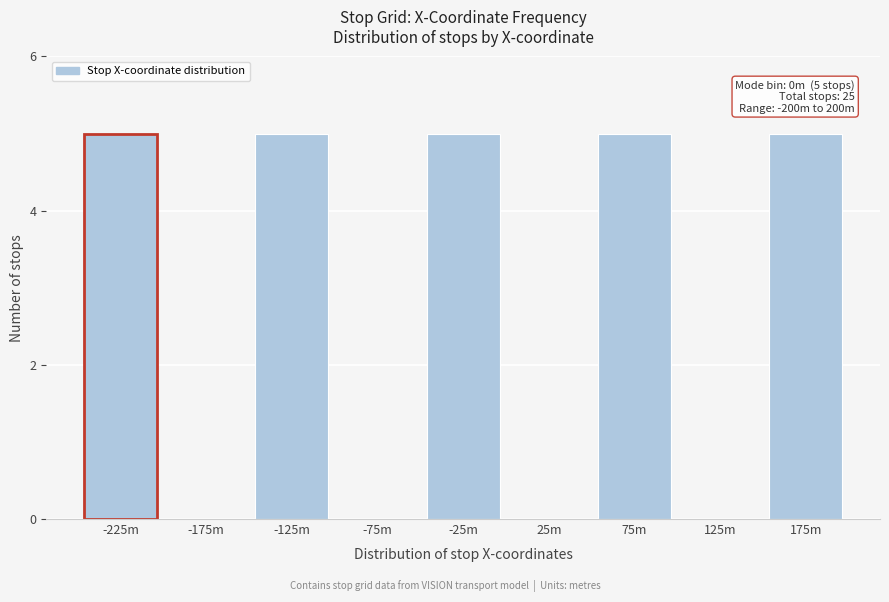

Reading left to right, extract all data points from this chart.

-225m=5	-175m=0	-125m=5	-75m=0	-25m=5	25m=0	75m=5	125m=0	175m=5